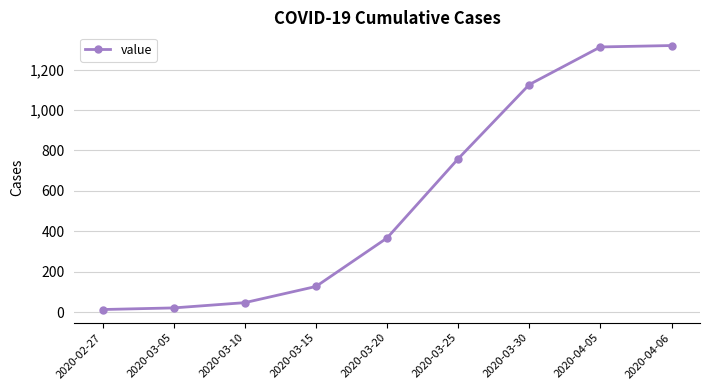

How many data points are less than 367?

4